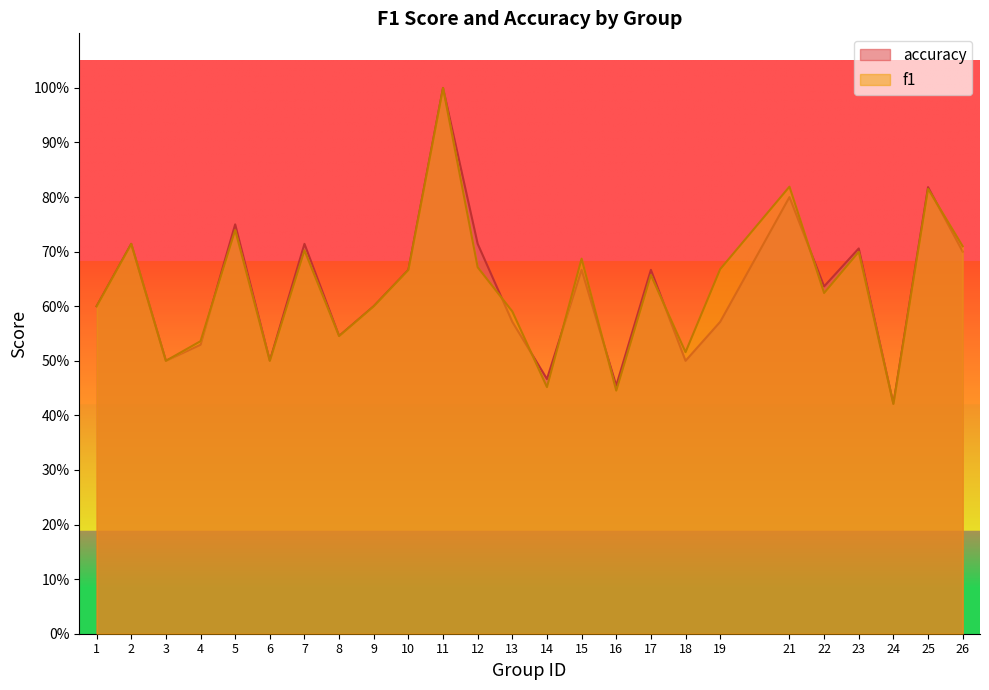

Does the chart have visible grid lines?

No